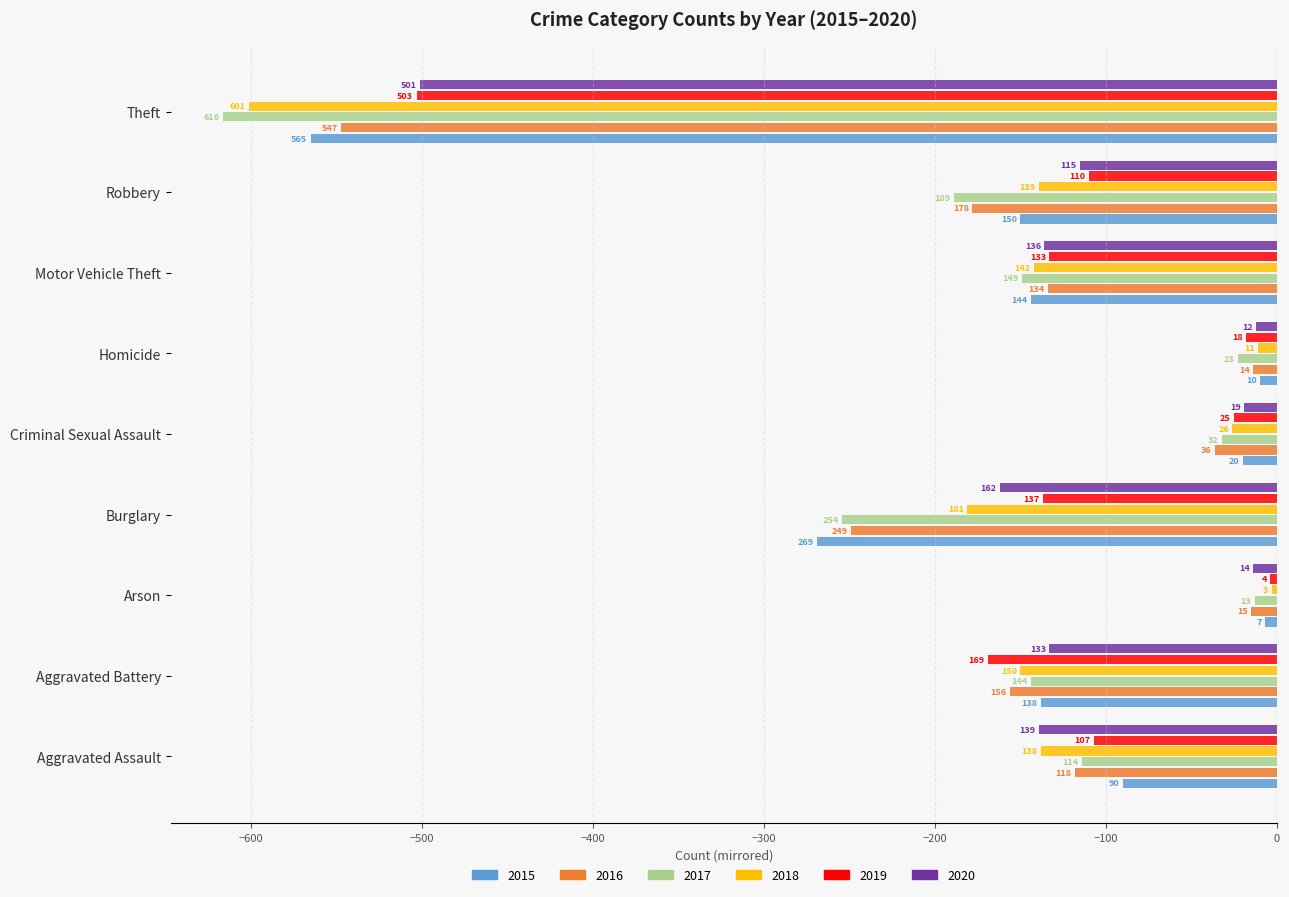

Read the 2016 value at Theft.

-547